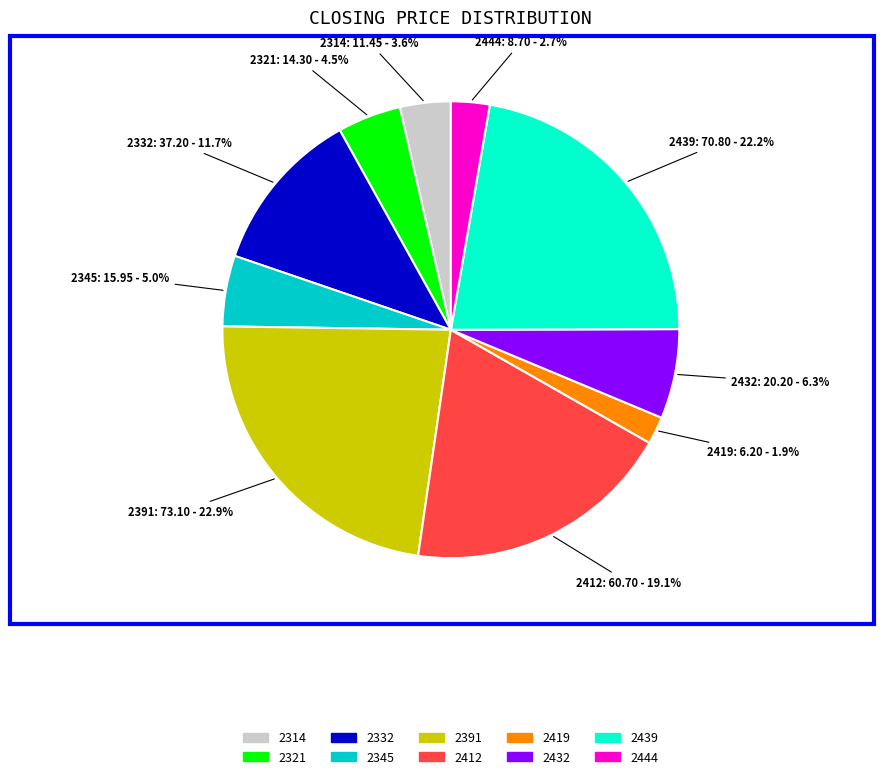

Is it true that 2345 is 5% of the pie?

True